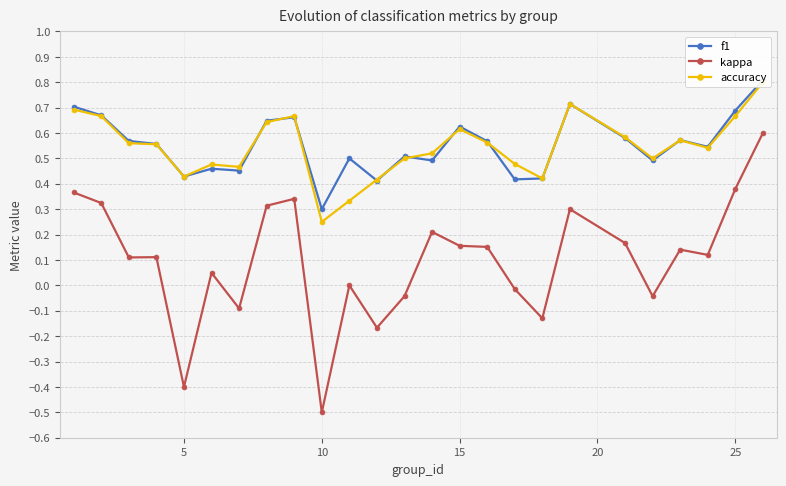

What is the highest value of the kappa series?

0.6